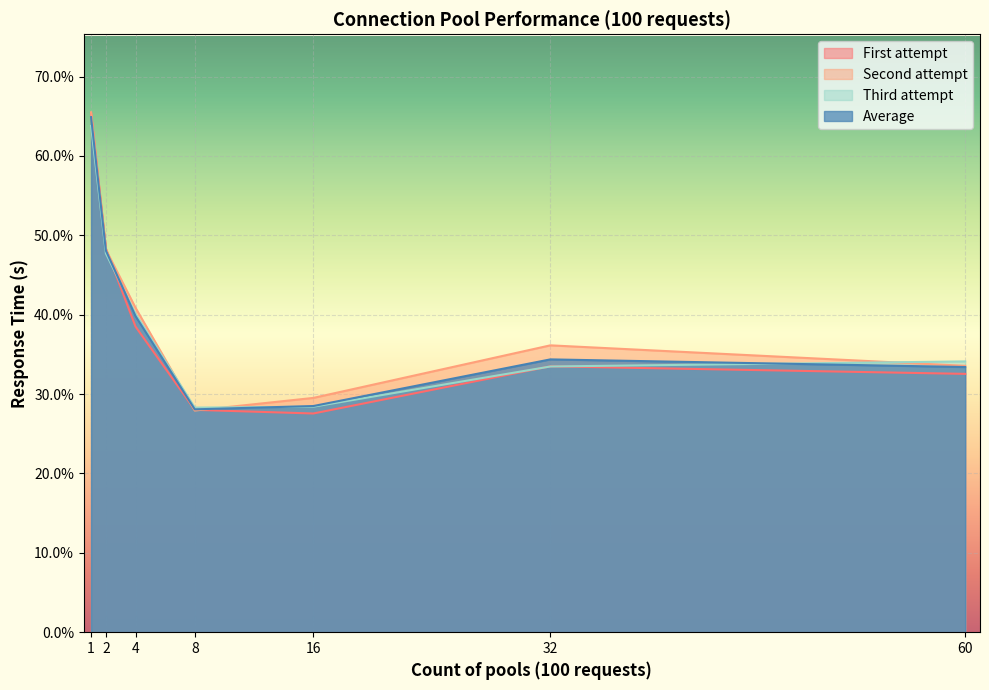

True or false: Average and Second attempt cross at least once.

True